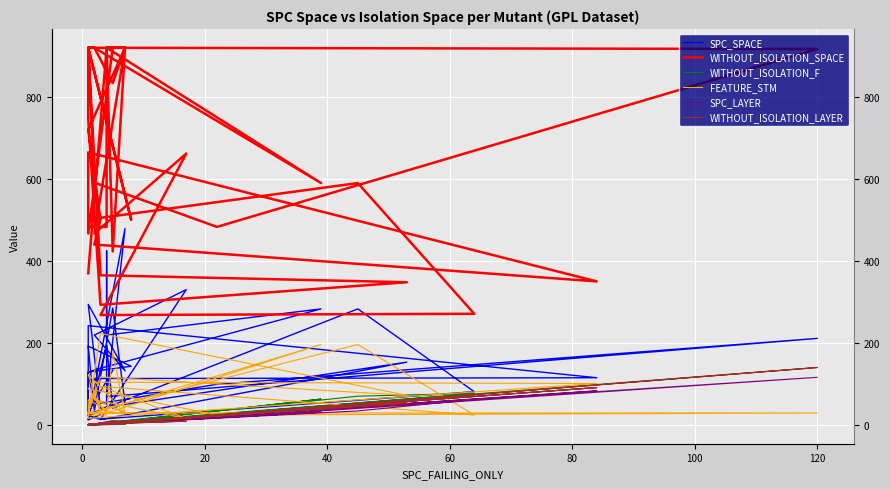

Reading left to right, what are all the values shown in this chart?

SPC_SPACE: 134	32	243	116	114	26	13	480	70	212	100	51	128	135	284	220	426	41	23	26	284	82	15	331	220	133	295	42	154	14	24	130	144	193	35	286	54	41	195	15
WITHOUT_ISOLATION_SPACE: 921	468	666	351	441	502	721	921	921	918	484	592	921	921	591	921	921	484	484	502	591	272	269	663	468	921	921	366	349	294	746	921	502	921	921	835	921	424	921	371
WITHOUT_ISOLATION_F: 5	2	2	92	3	5	1	8	4	141	28	3	1	2	64	4	5	4	2	2	71	78	3	21	3	8	2	4	56	5	1	1	11	1	3	11	9	7	5	2
FEATURE_STM: 30	62	17	102	105	31	124	30	30	30	25	86	30	30	197	30	30	25	25	31	197	25	95	17	62	30	30	118	73	224	30	30	31	30	30	45	30	178	30	90
SPC_LAYER: 3	1	1	84	2	2	1	2	4	117	18	2	1	2	32	4	4	4	1	1	35	63	3	15	2	3	1	3	53	3	1	1	8	1	2	5	7	5	4	1
WITHOUT_ISOLATION_LAYER: 4	2	2	92	3	3	1	3	4	141	25	3	1	2	40	4	5	4	2	2	49	71	3	10	3	3	2	4	54	5	1	1	11	1	3	11	9	7	5	2